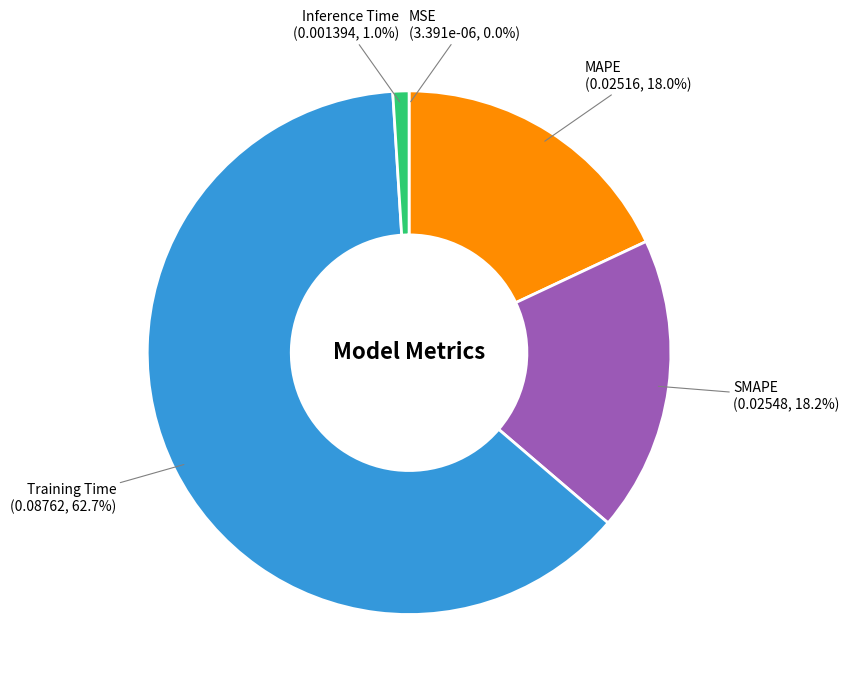

What percentage is the MAPE slice, to the nearest percent?

18%